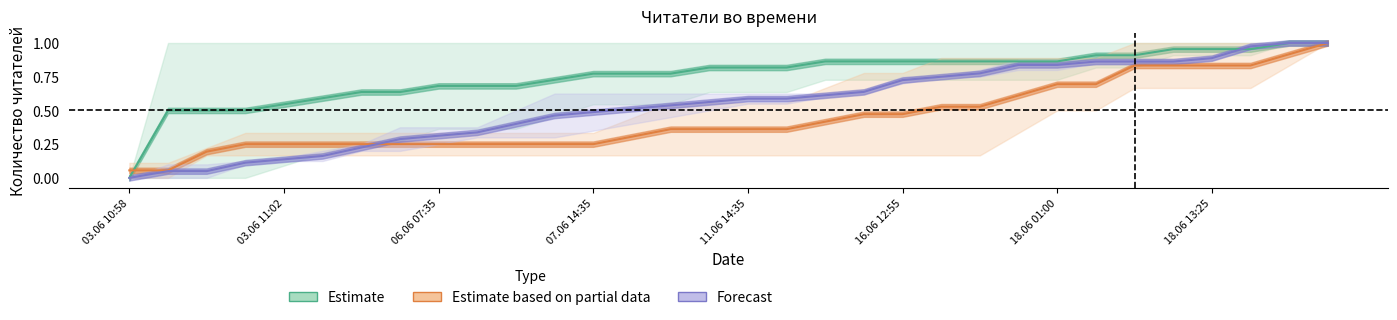

Which series has the largest total across all categories?

Estimate